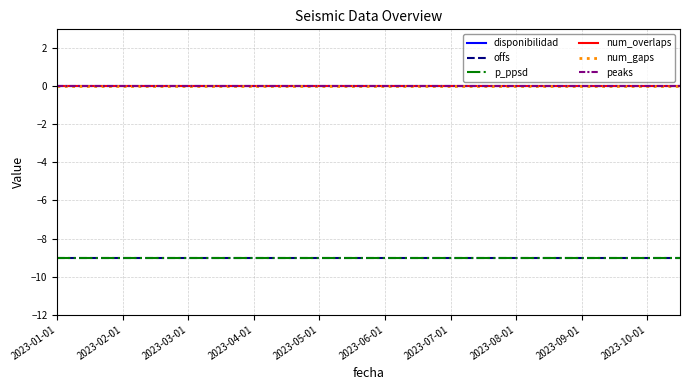

True or false: offs and num_gaps cross at least once.

False